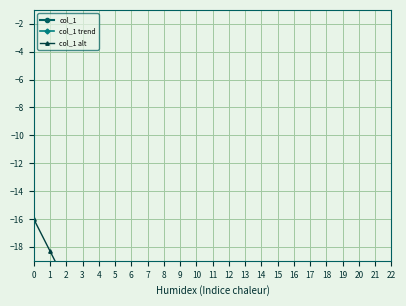

The value of col_1 trend at 10 is -64.1. True or false?

False